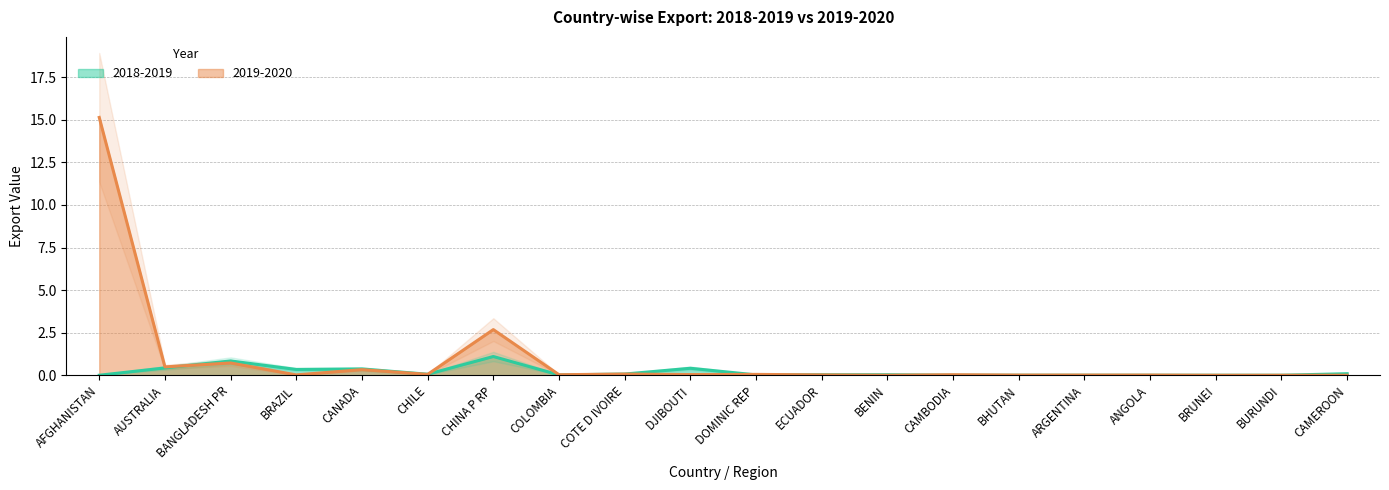

What is the label of the 9th point from the right?

ECUADOR